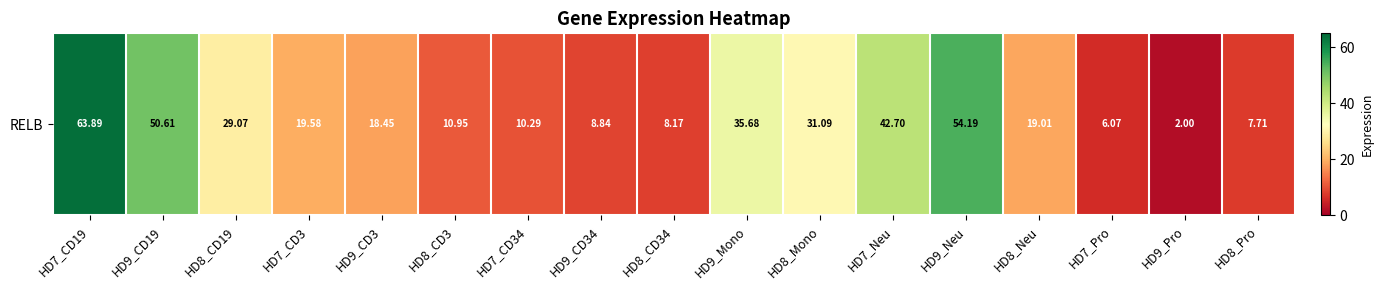

What value does the data have at HD8_Mono?

31.1